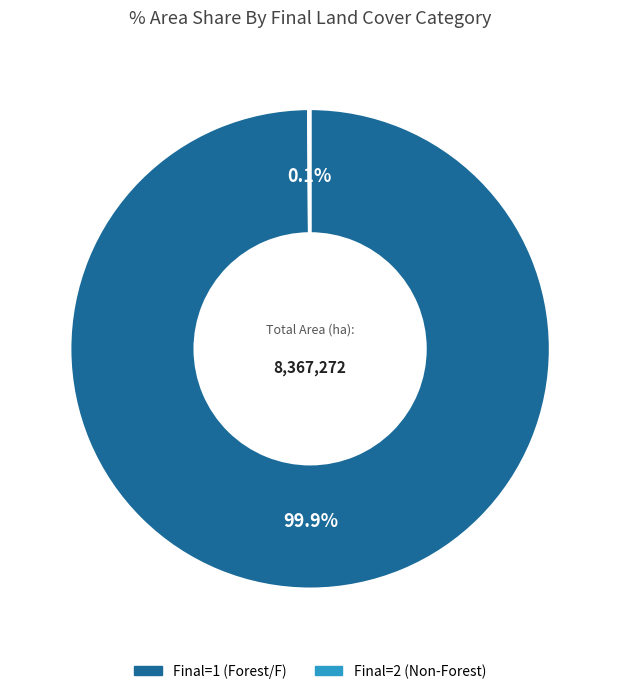

Does any single category account for the majority?

Yes